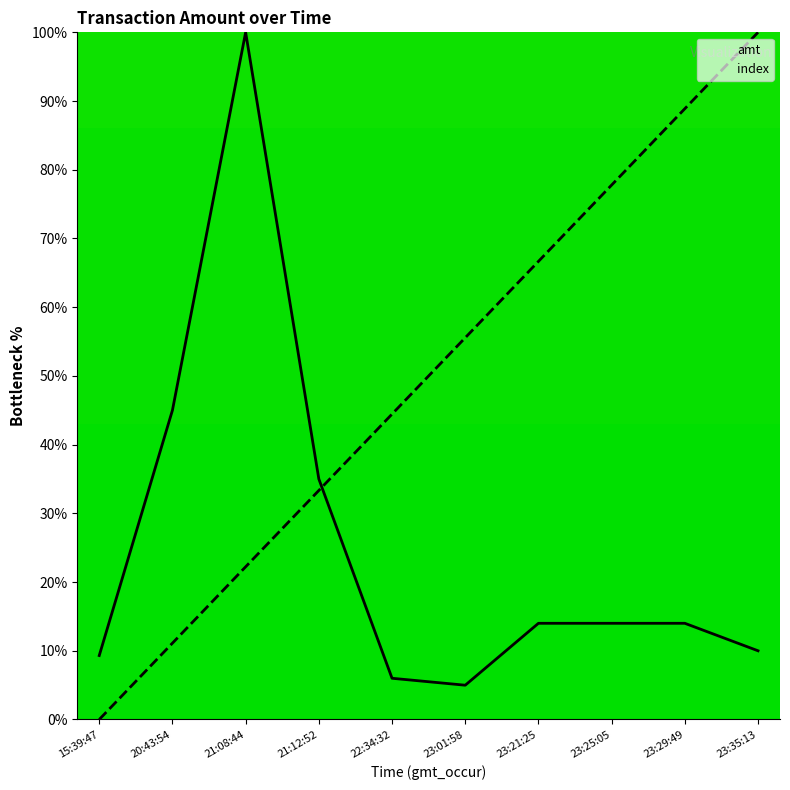

How many intersections are there between amt and index?

1